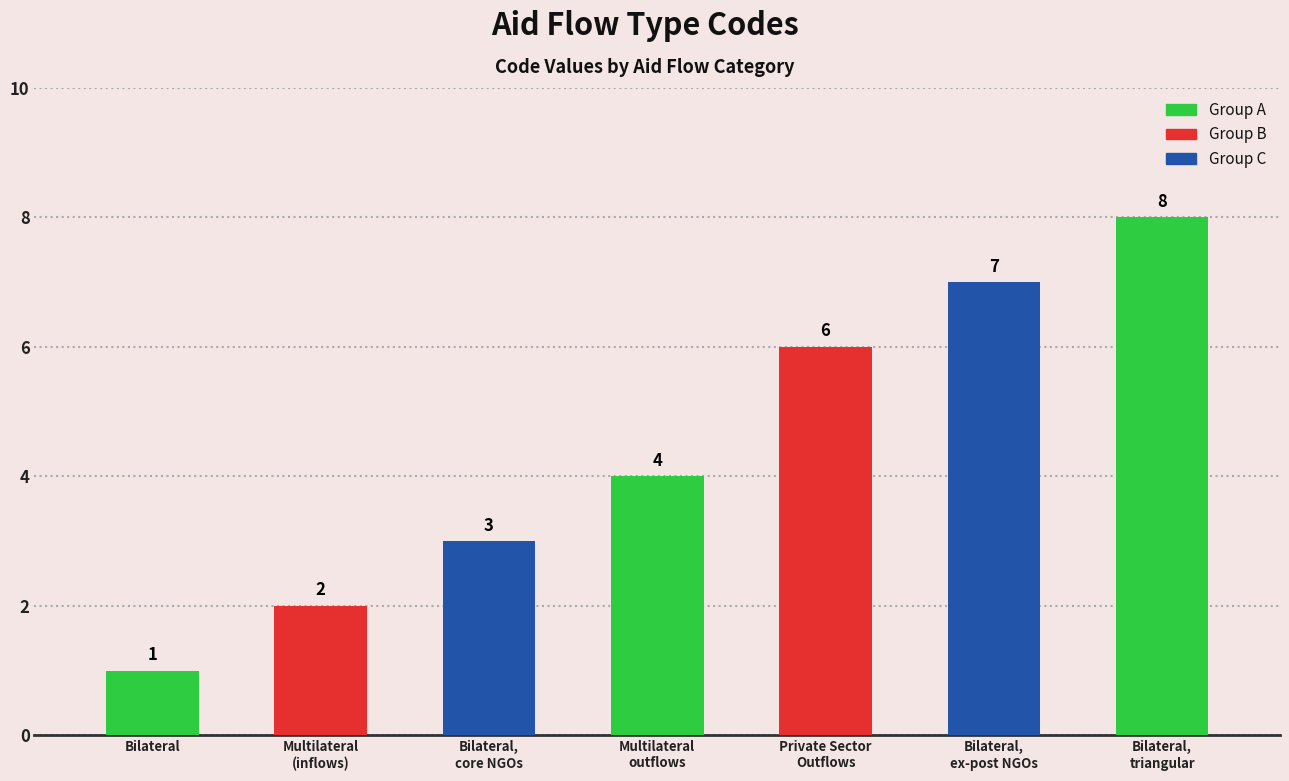

What is the label of the 5th bar from the left?

Private Sector
Outflows